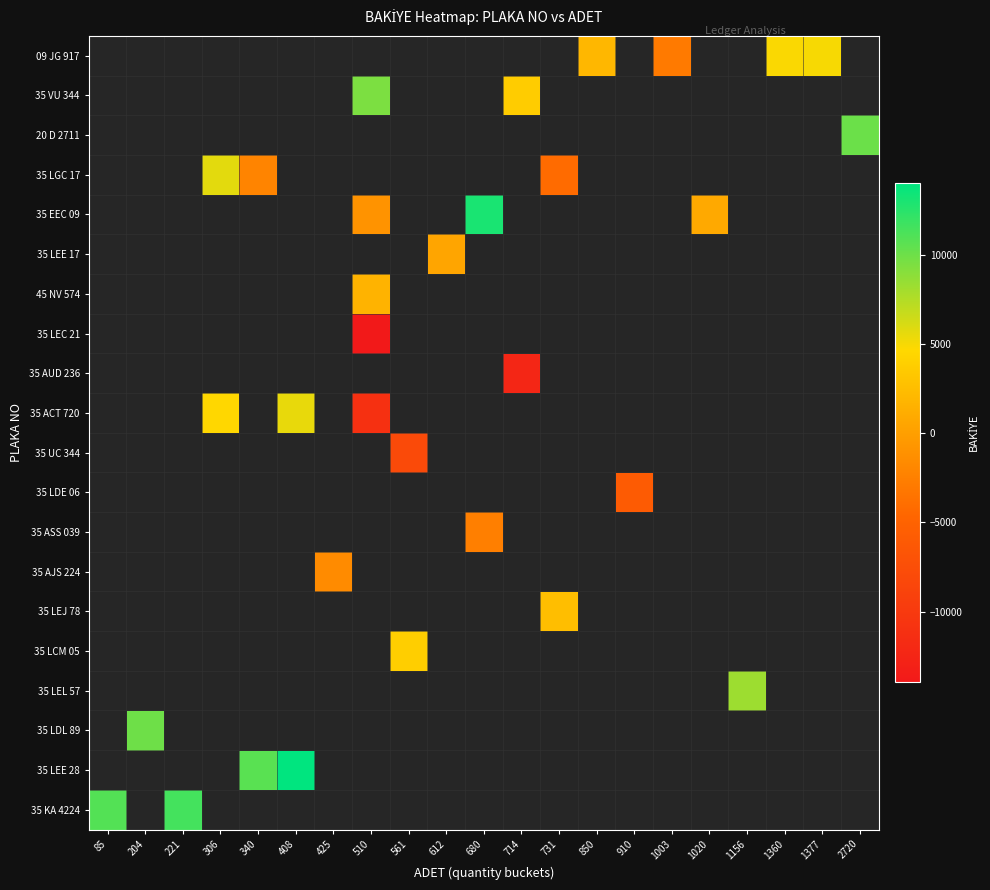

Which category has the highest value across all series?

408